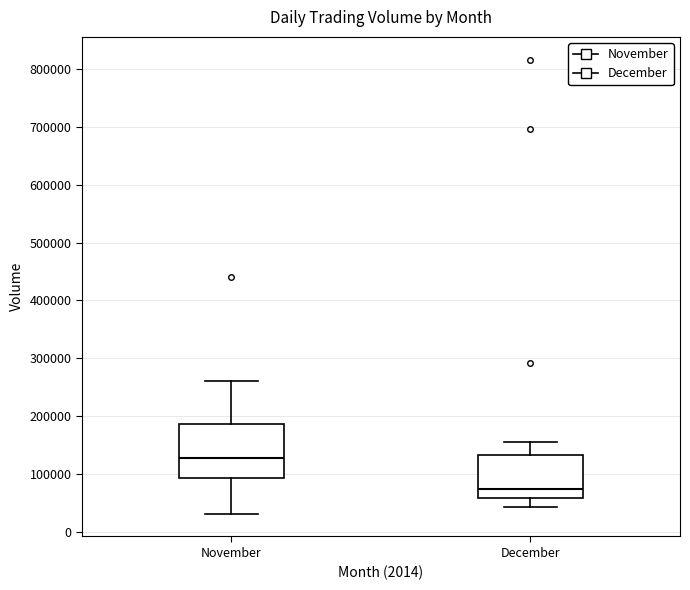

Which box has the lowest median line?

December